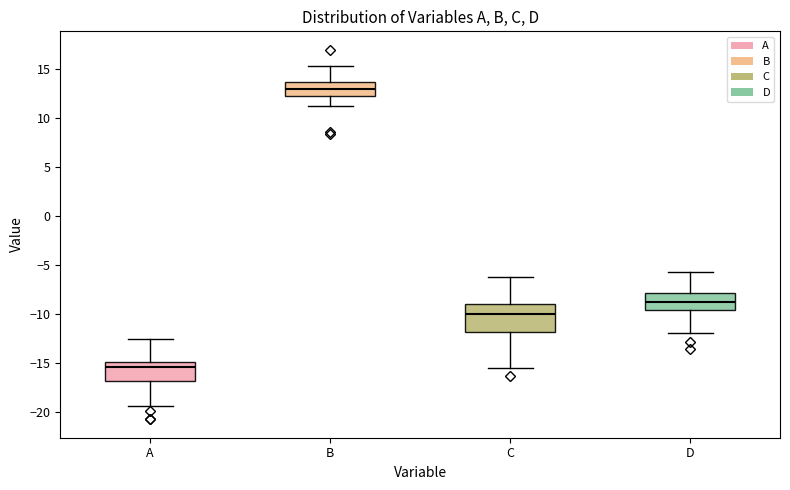

Reading left to right, transcribe this box plot: for each box, give where its median line is, the range the box spans, and where its two whiskers end, as read against the y-axis. The values are not printed on the chart, so give them approximately, as read against the axis.

A: median -15.5, box -17.0 to -15.0, whiskers -19.5 to -12.5
B: median 13.0, box 12.5 to 13.5, whiskers 11.0 to 15.5
C: median -10.0, box -12.0 to -9.0, whiskers -15.5 to -6.0
D: median -8.5, box -9.5 to -8.0, whiskers -12.0 to -5.5